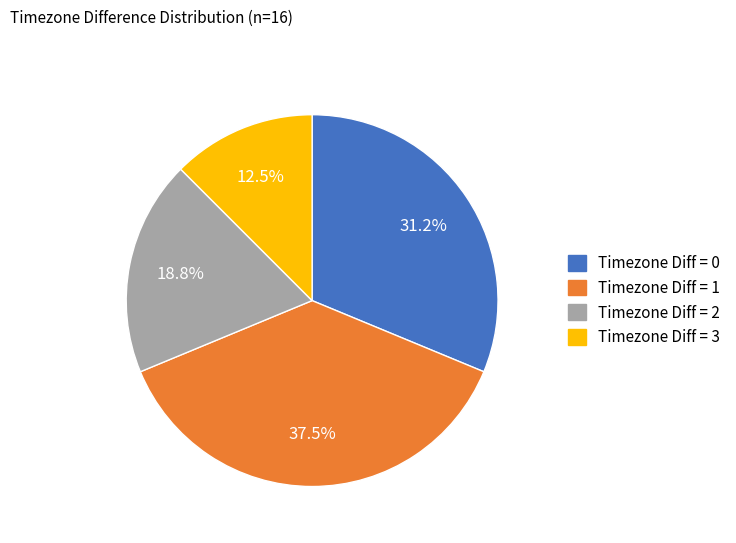

Is there a majority slice in this chart?

No